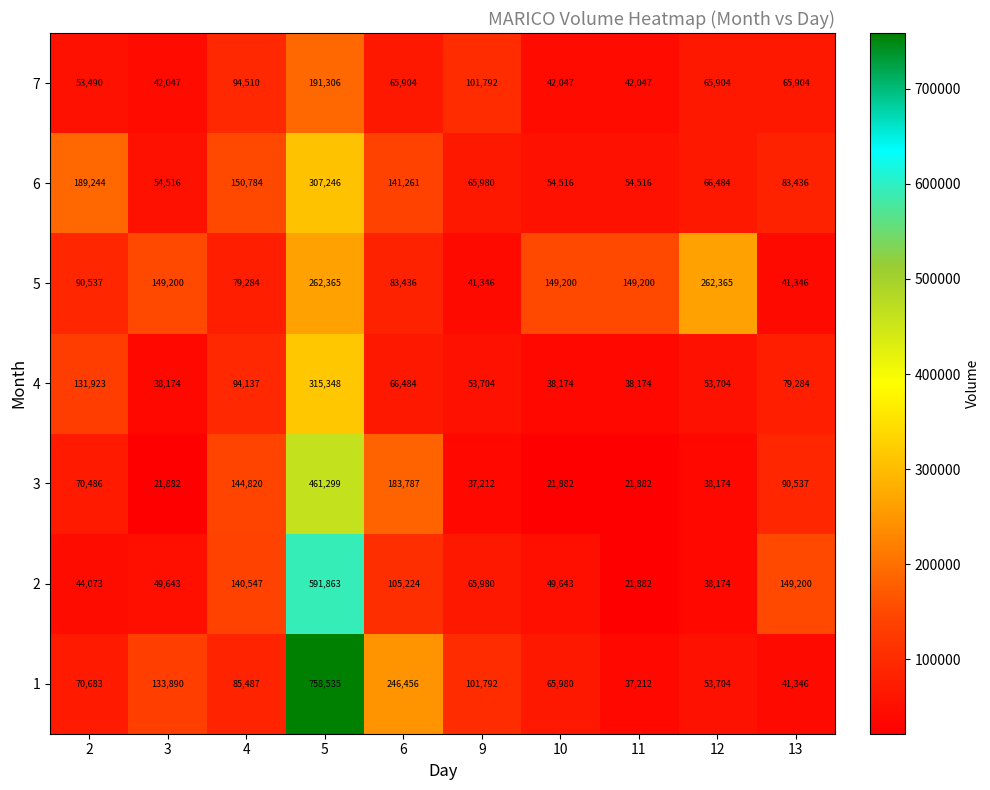

What is the difference between the highest and lowest values at 2?

145171